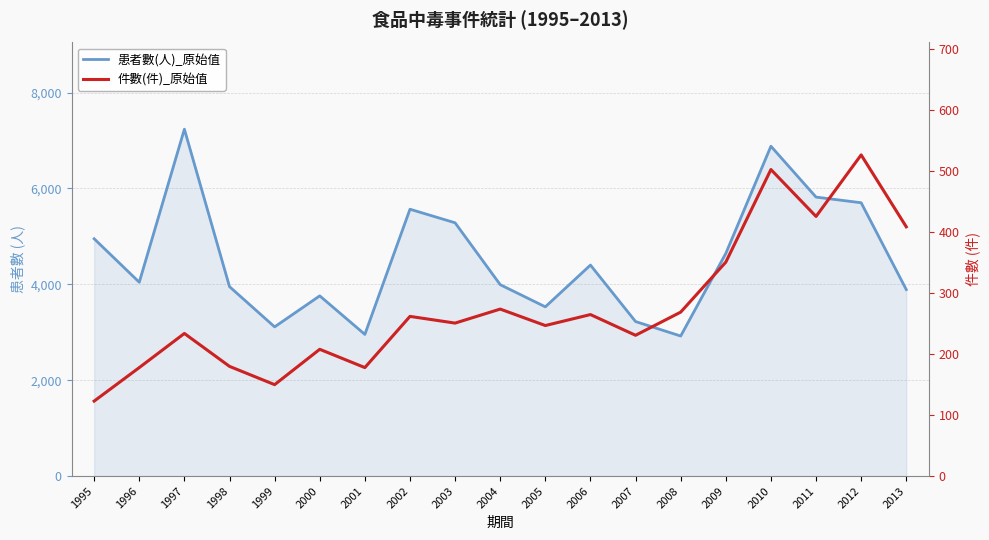

What is the difference between the maximum and second lowest values in the 患者數(人)_原始值 series?

4280